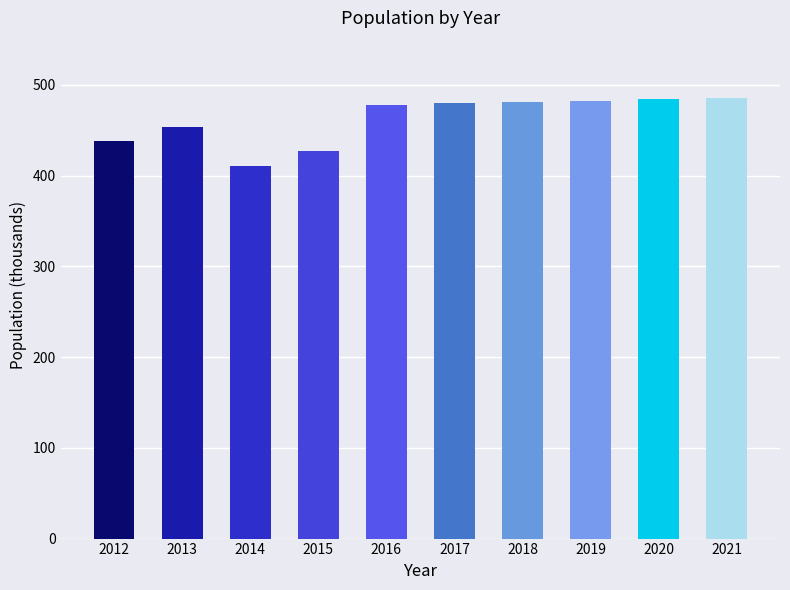

What is the value of the 10th bar from the left?

485